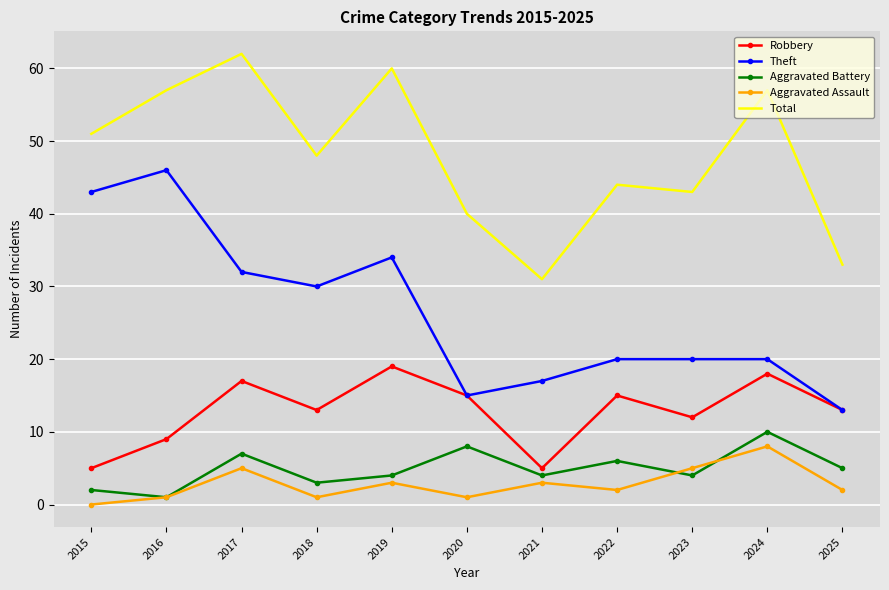

True or false: Total and Theft intersect in this chart.

False